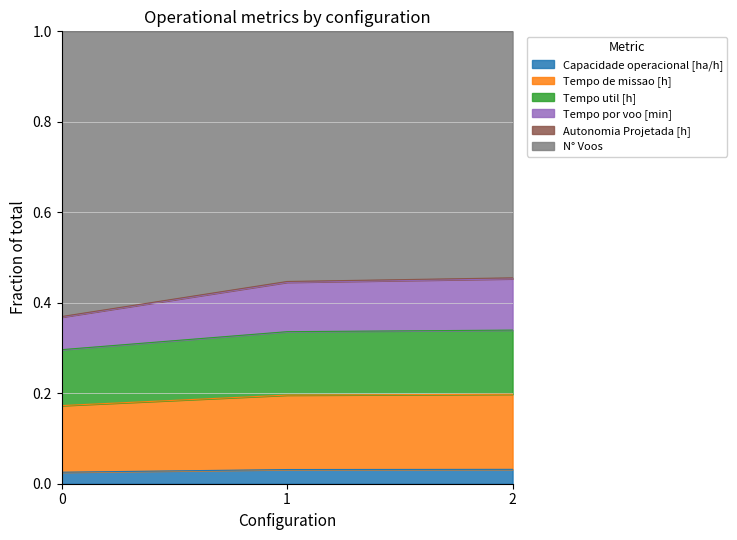

What is the sum of all Tempo util [h] values?

1.0